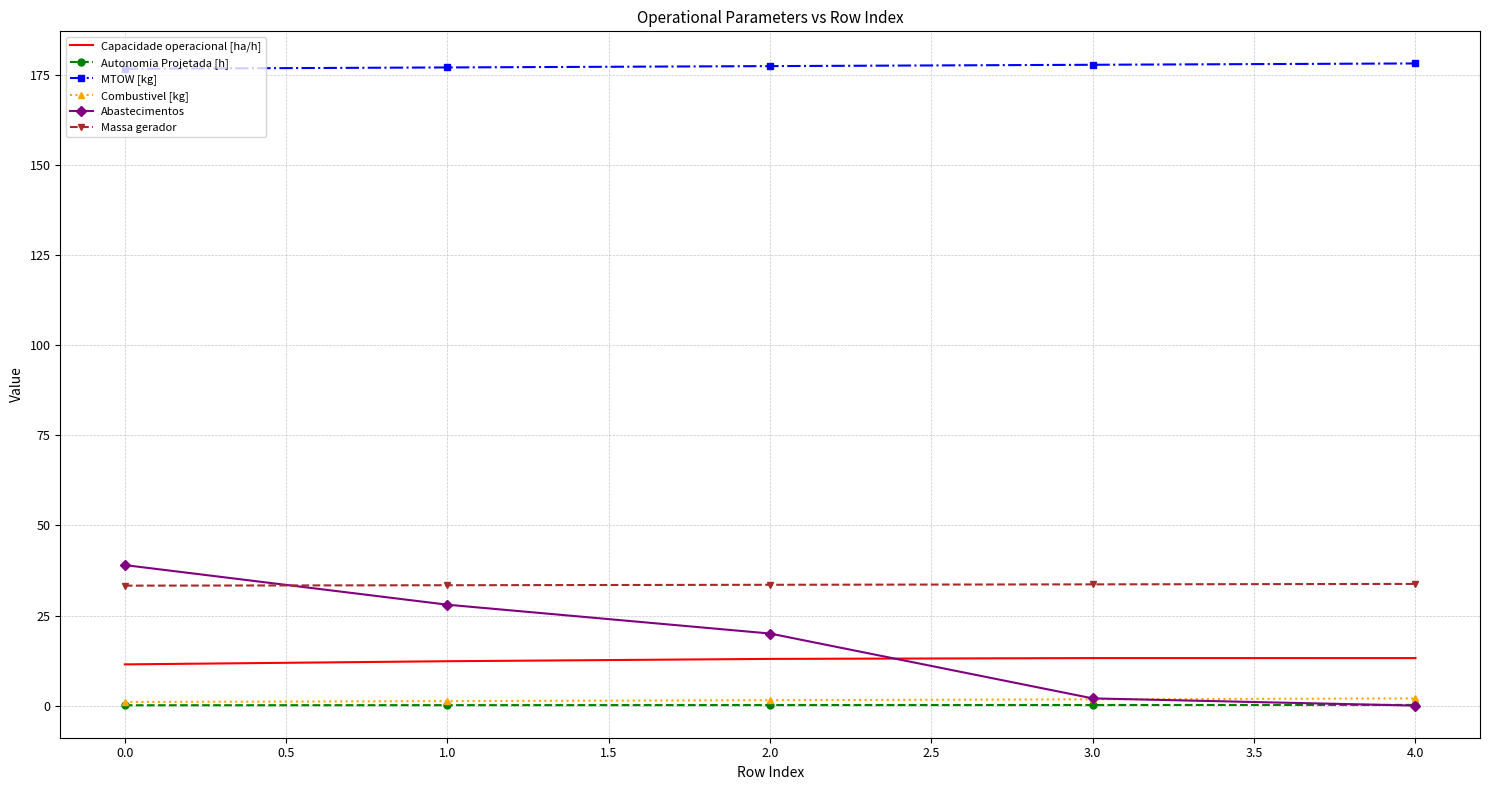

Rank the series by their maximum value, from lowest to highest.

Autonomia Projetada [h], Combustivel [kg], Capacidade operacional [ha/h], Massa gerador, Abastecimentos, MTOW [kg]